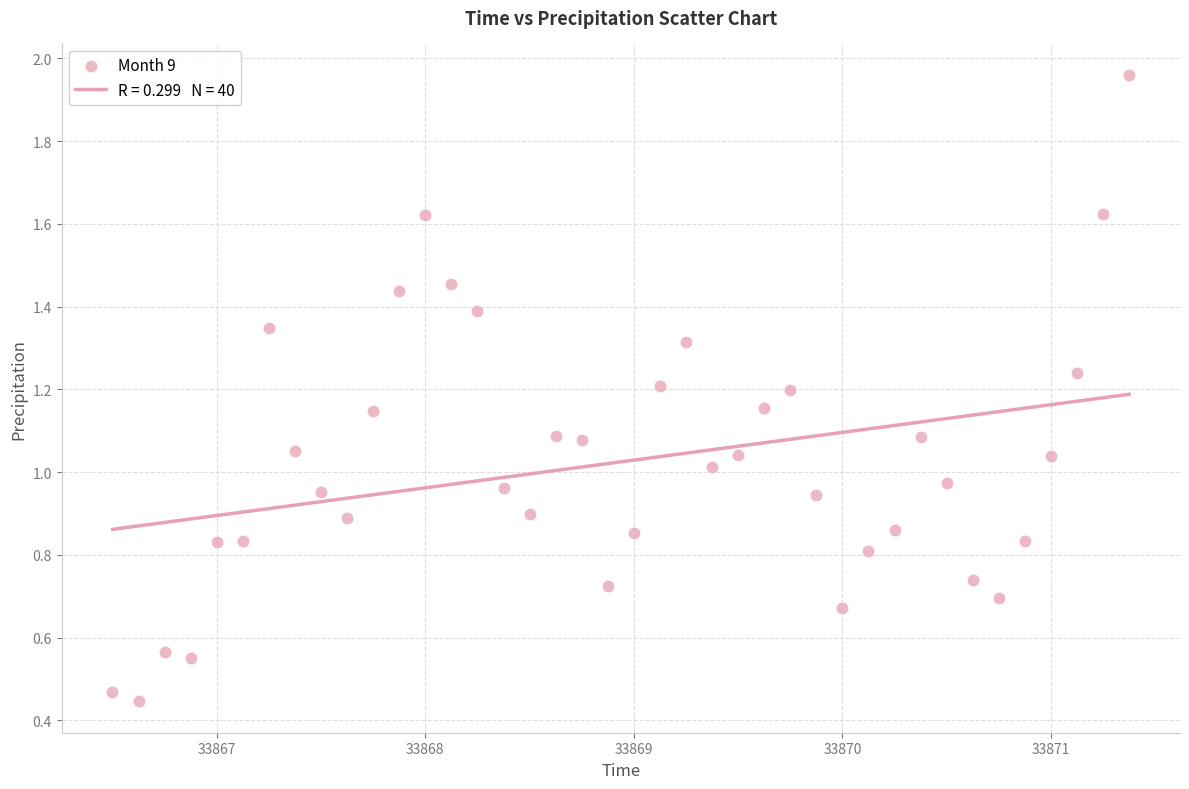

What is the range of X values (max minus min)?

4.9